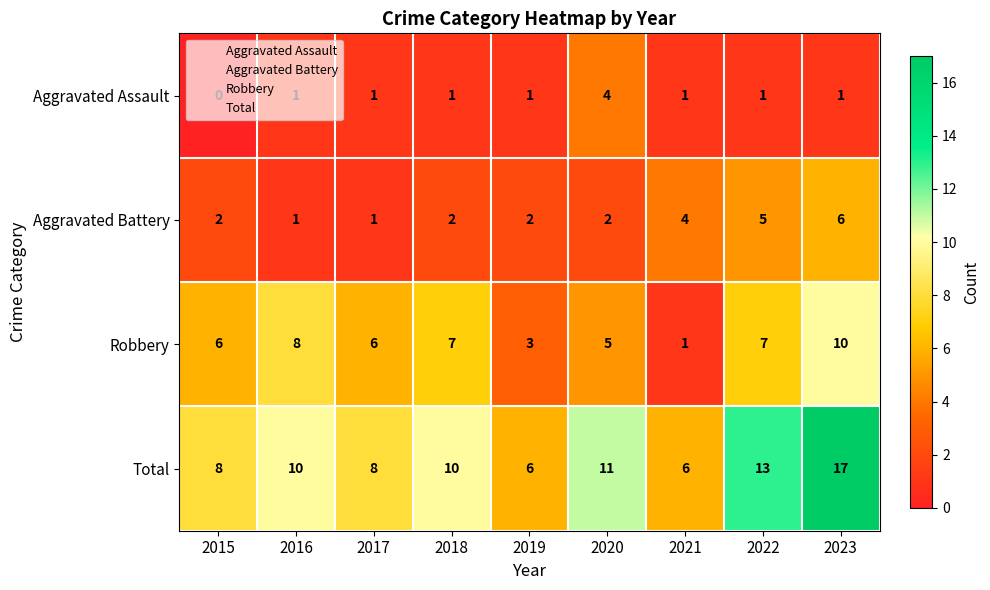

Count the Aggravated Battery values in the range 2 to 4.

5